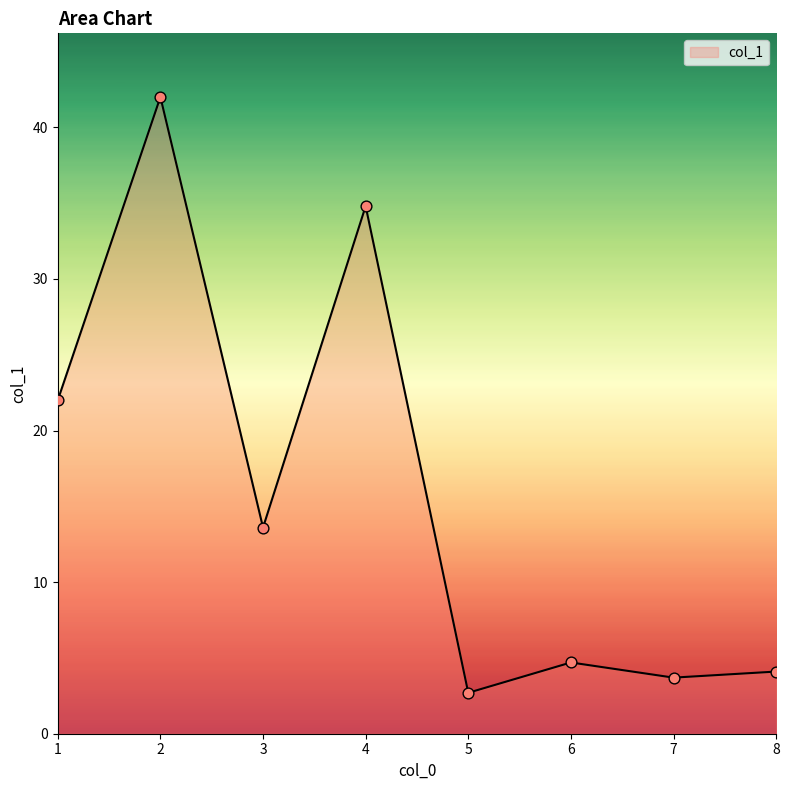

What is the change in value from 3 to 8?

-9.5